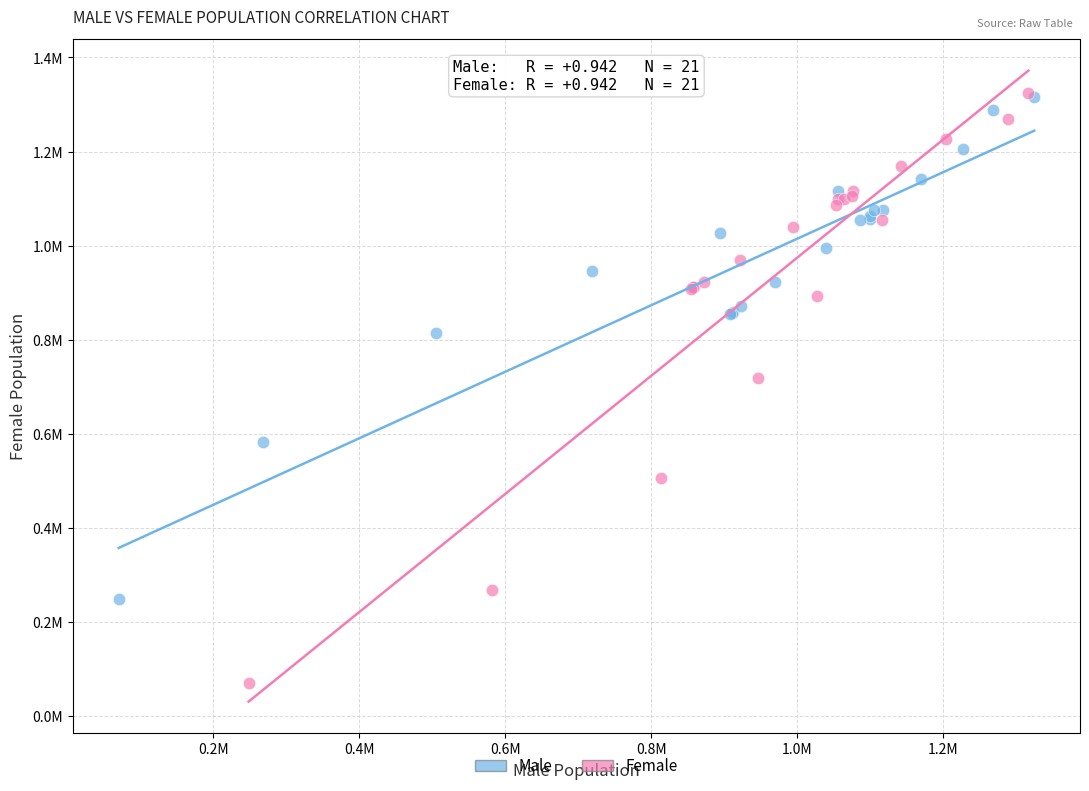

Which series contains the lowest Y value?

Female